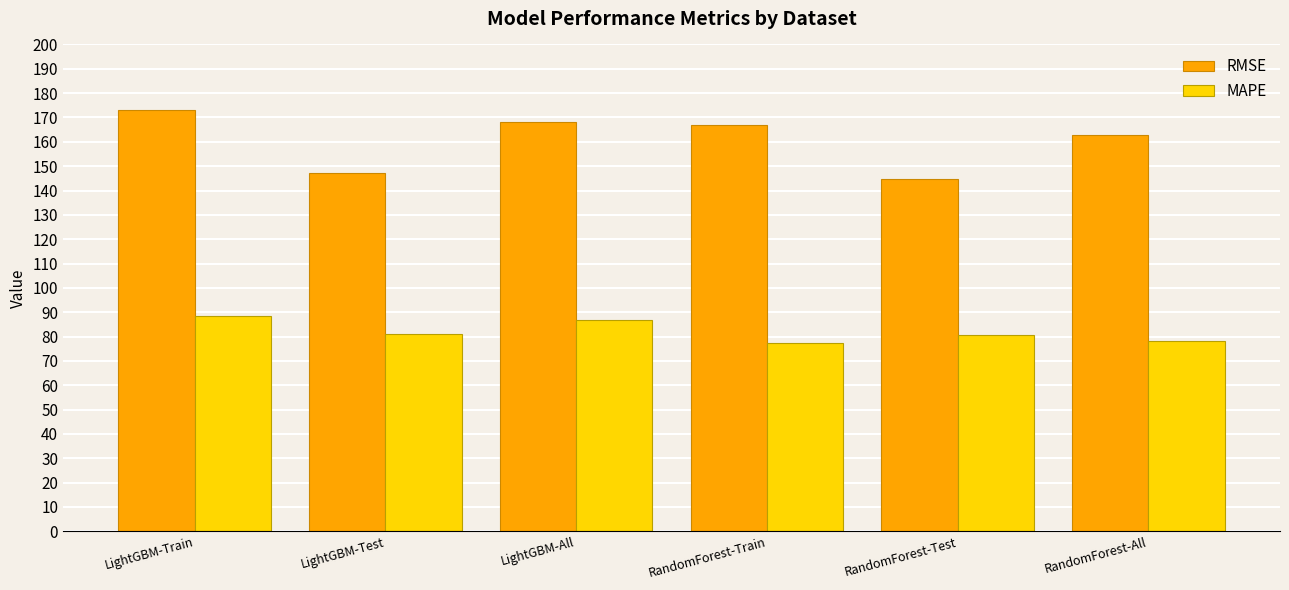

What is the difference between the highest and lowest values at LightGBM-Train?

84.6